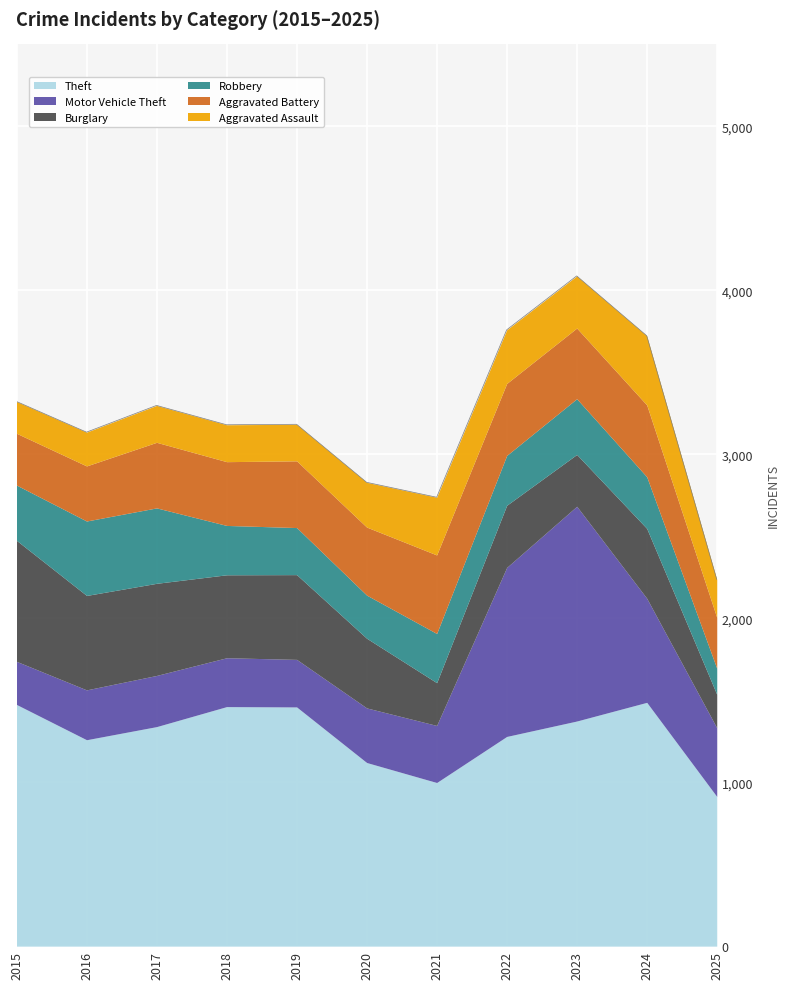

At 2024, list the series in order from largest to smallest.

Theft, Motor Vehicle Theft, Aggravated Battery, Burglary, Aggravated Assault, Robbery